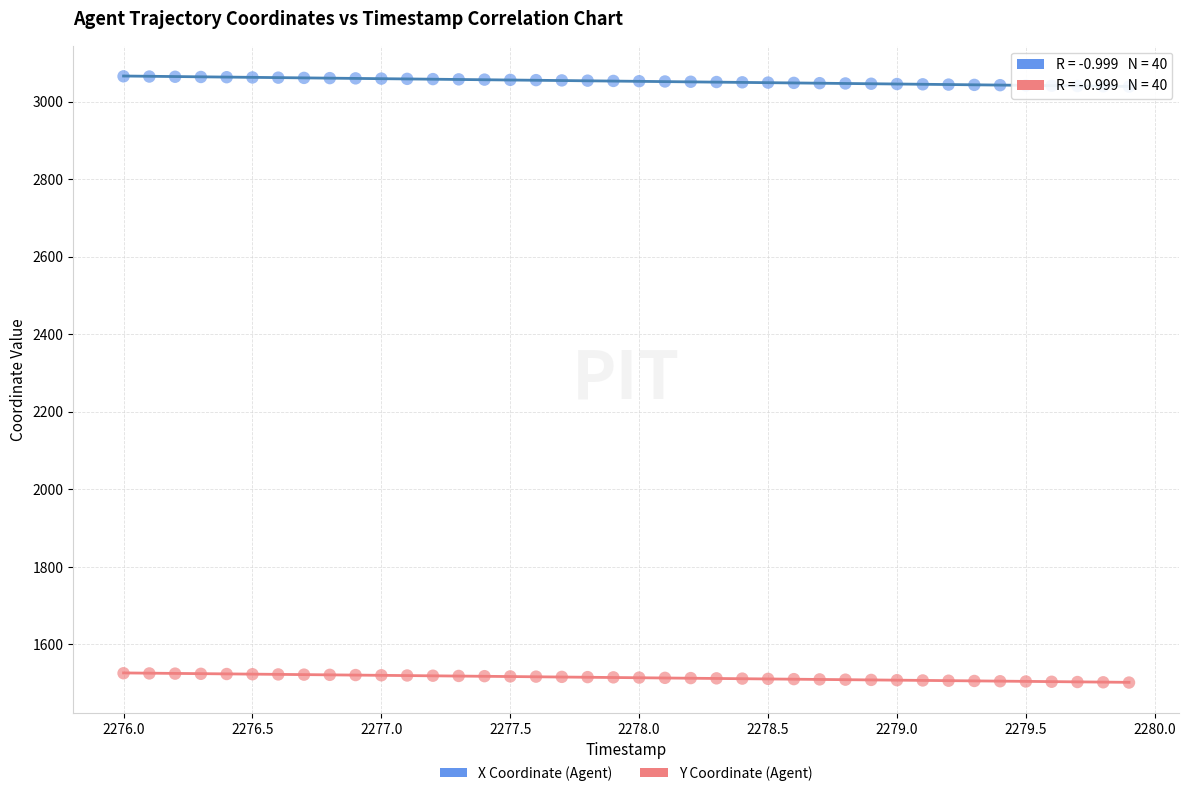

Across all data points, what is the range of X values (max minus min)?

3.9